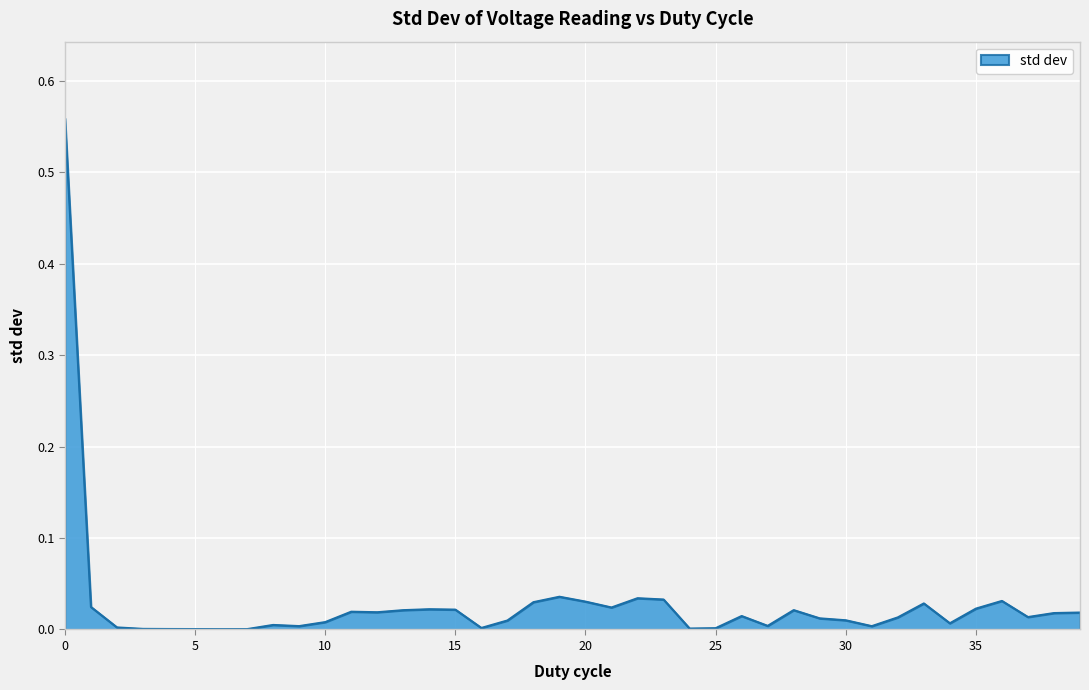

True or false: there are more than 2 points higher than both neighbors.

True